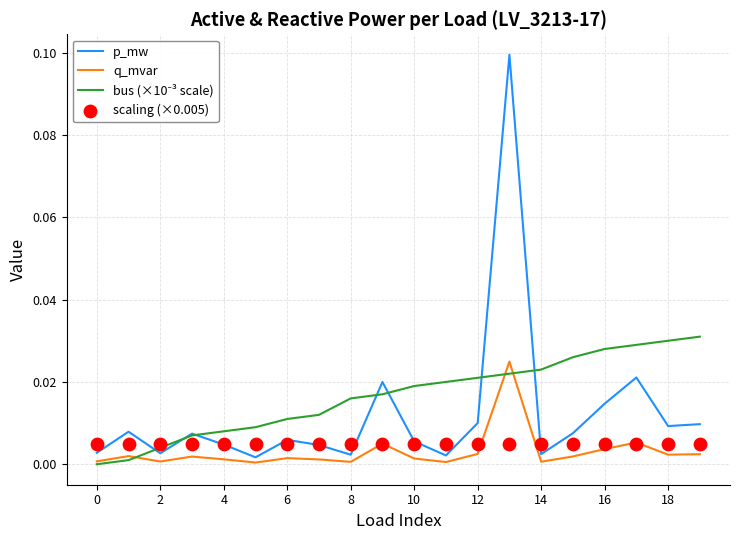

Which series contains the highest Y value?

p_mw